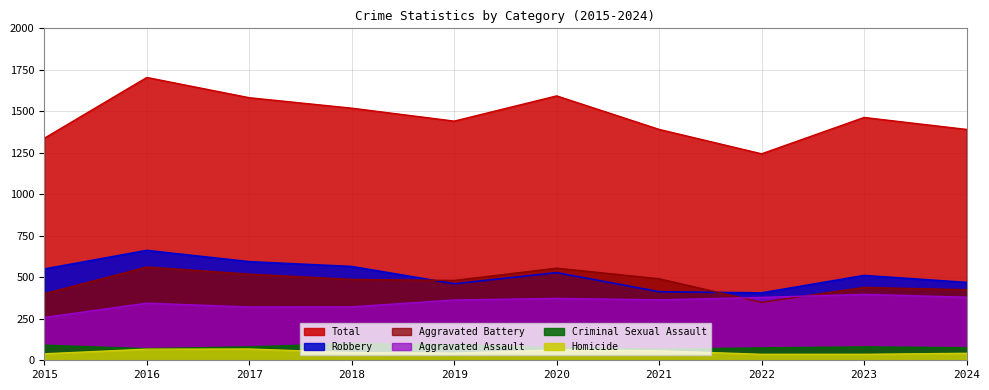

At which category does Robbery reach its first local valley?

2019